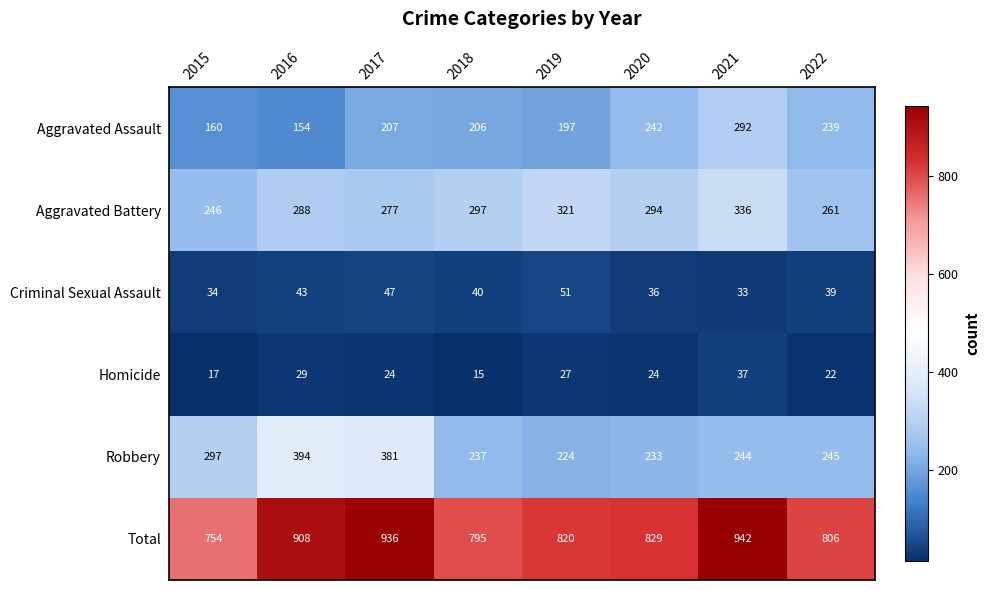

Which series changed the most between 2016 and 2018?

Robbery